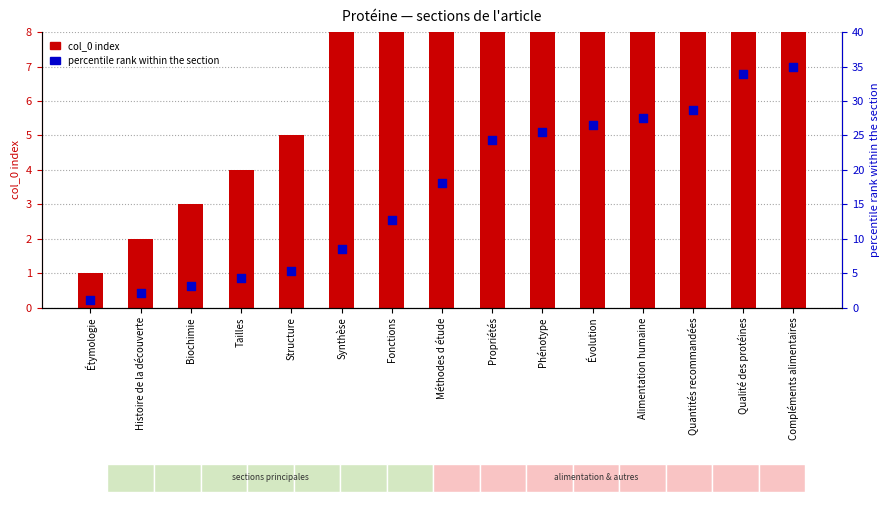

At which category is the sum across all series the highest?

Compléments alimentaires